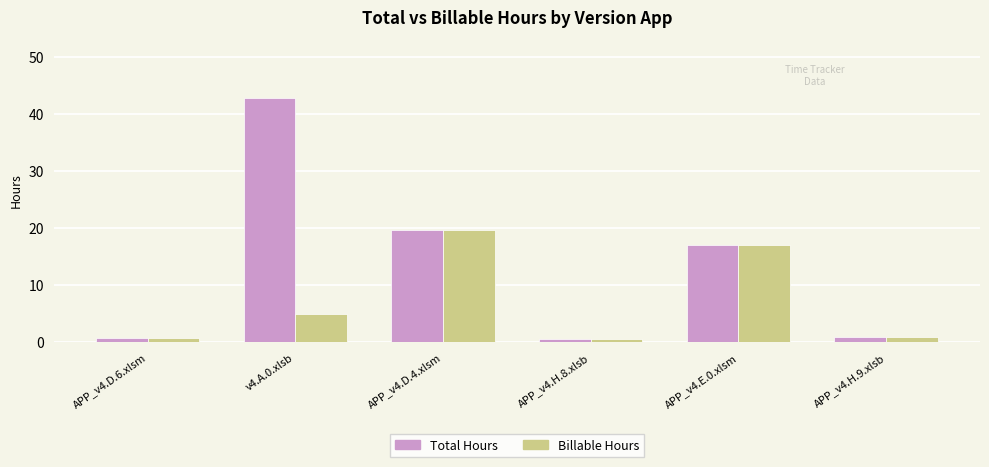

Rank the series by their average value, from lowest to highest.

Billable Hours, Total Hours